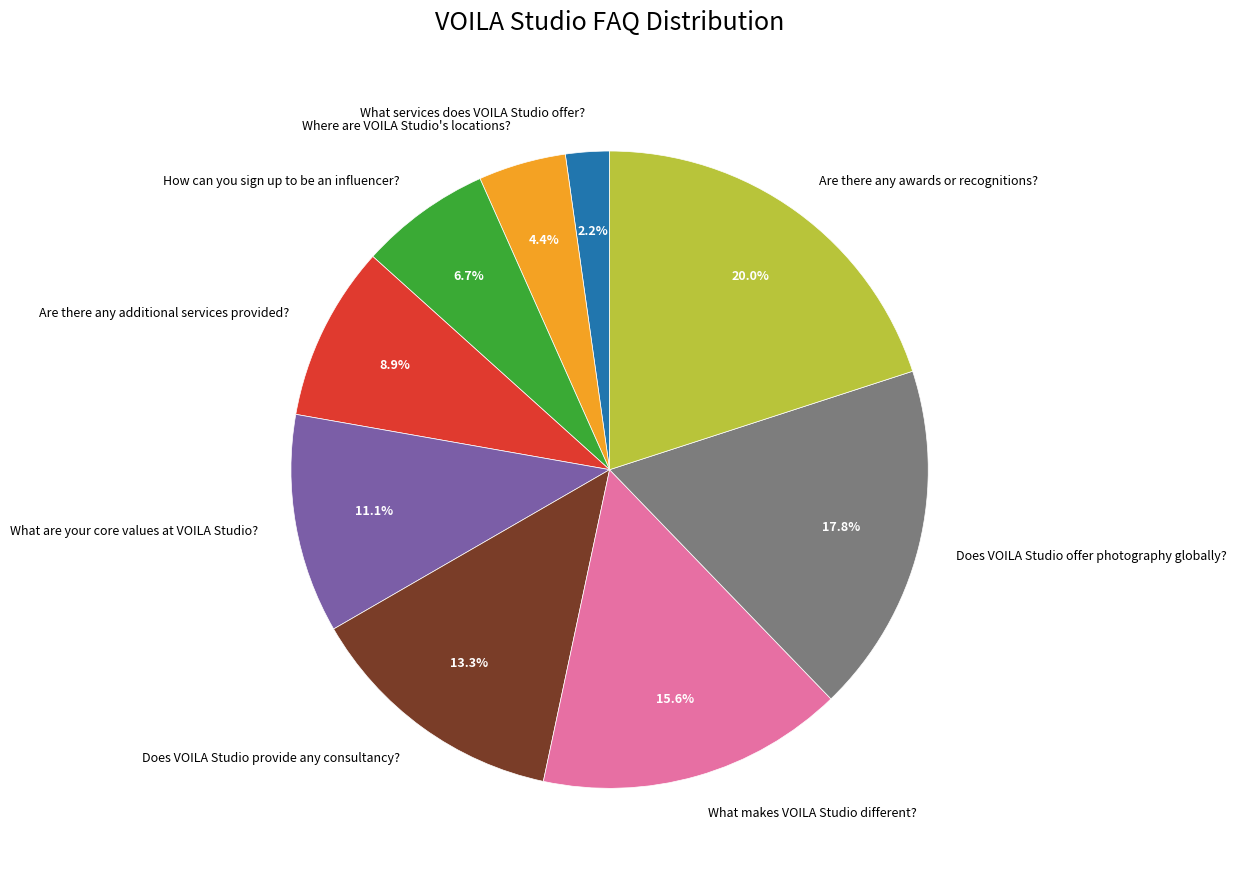

To the nearest percent, what is the average slice percentage?

11%